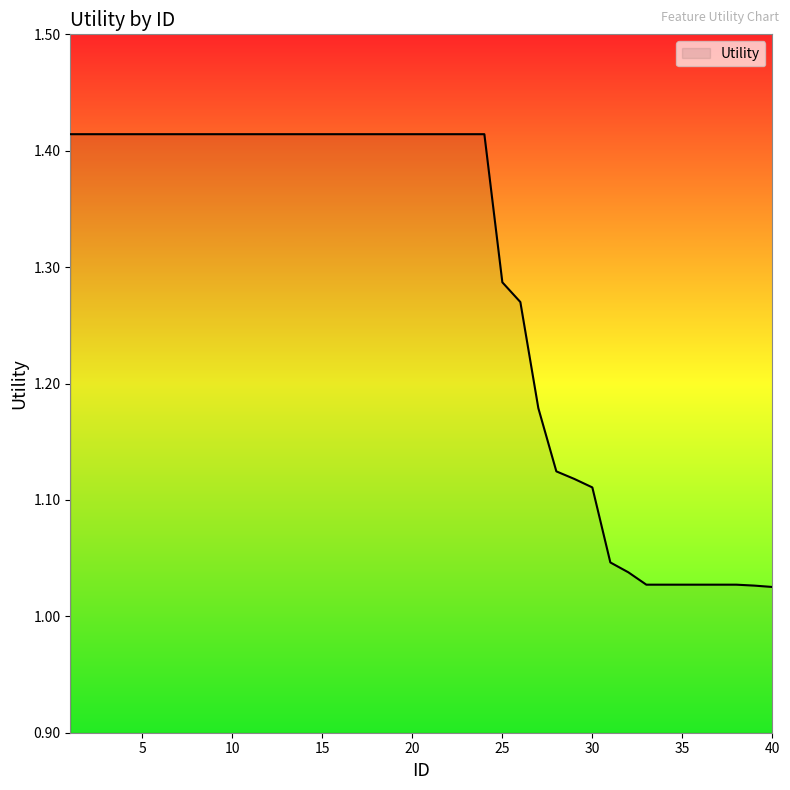

Does the chart display data point markers on the line(s)?

No